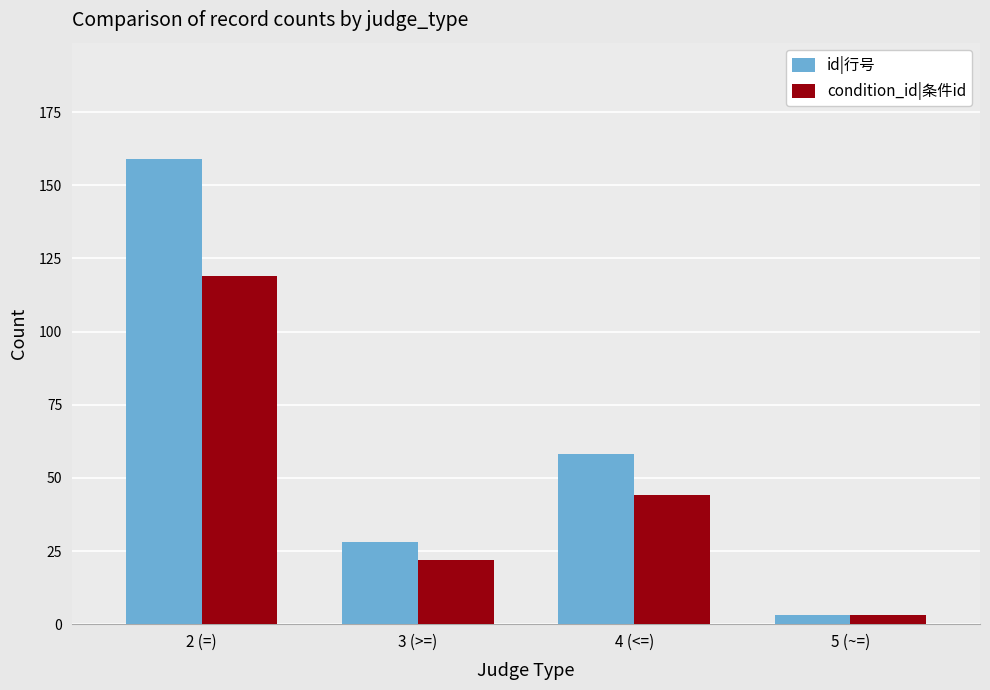

What is the difference between the maximum and minimum values in the id|行号 series?

156